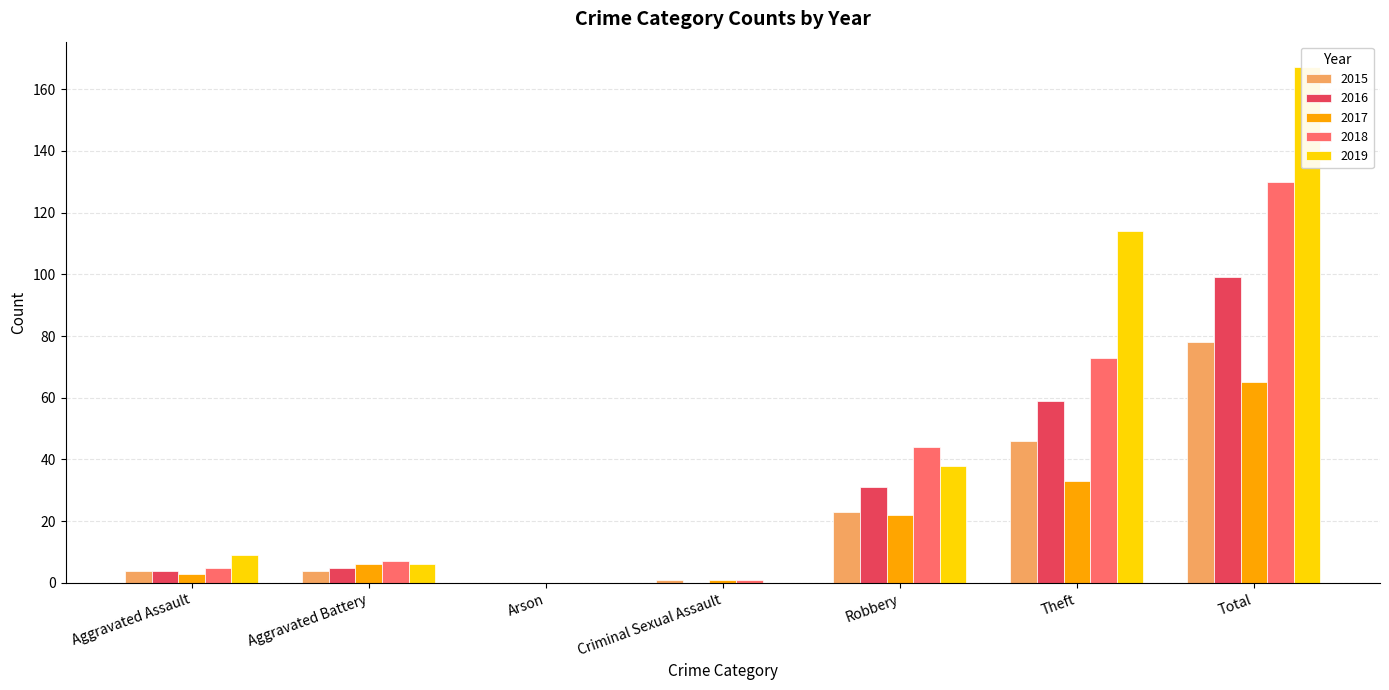

List the series in order of their peak value, highest first.

2019, 2018, 2016, 2015, 2017